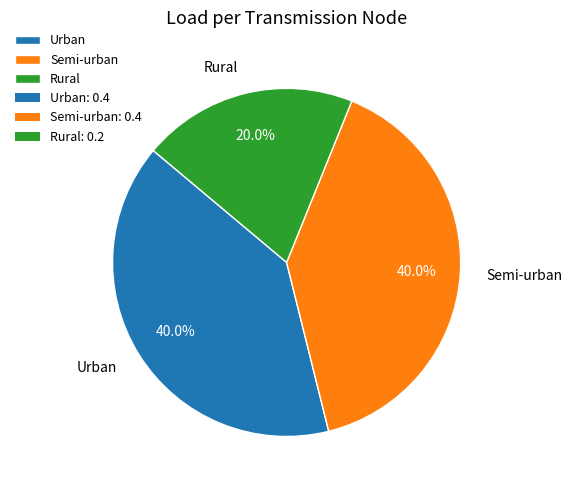

Between Rural and Urban, which is larger?

Urban